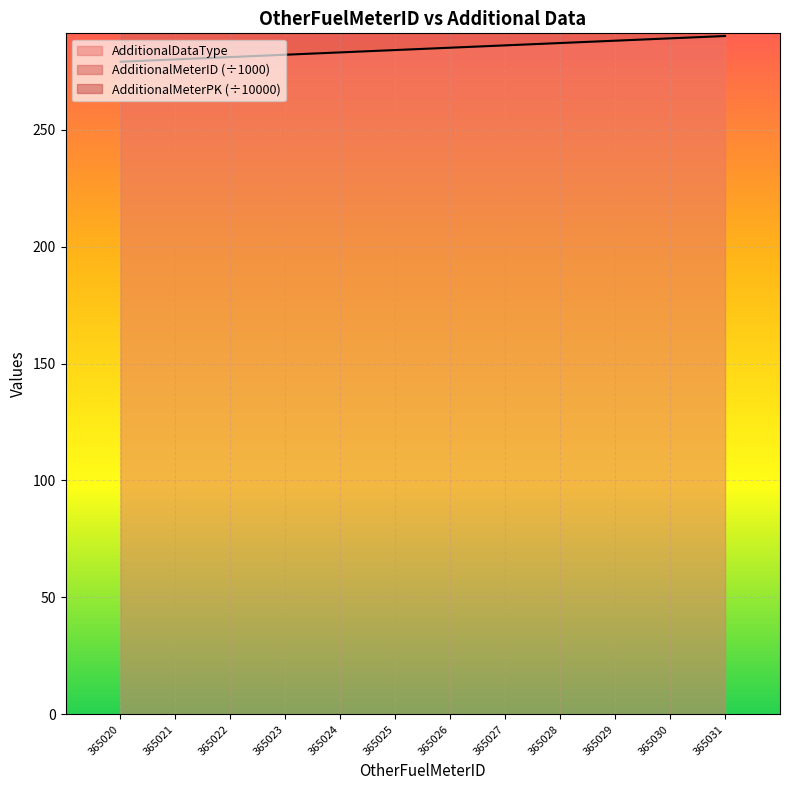

Which series has the largest total across all categories?

AdditionalMeterPK